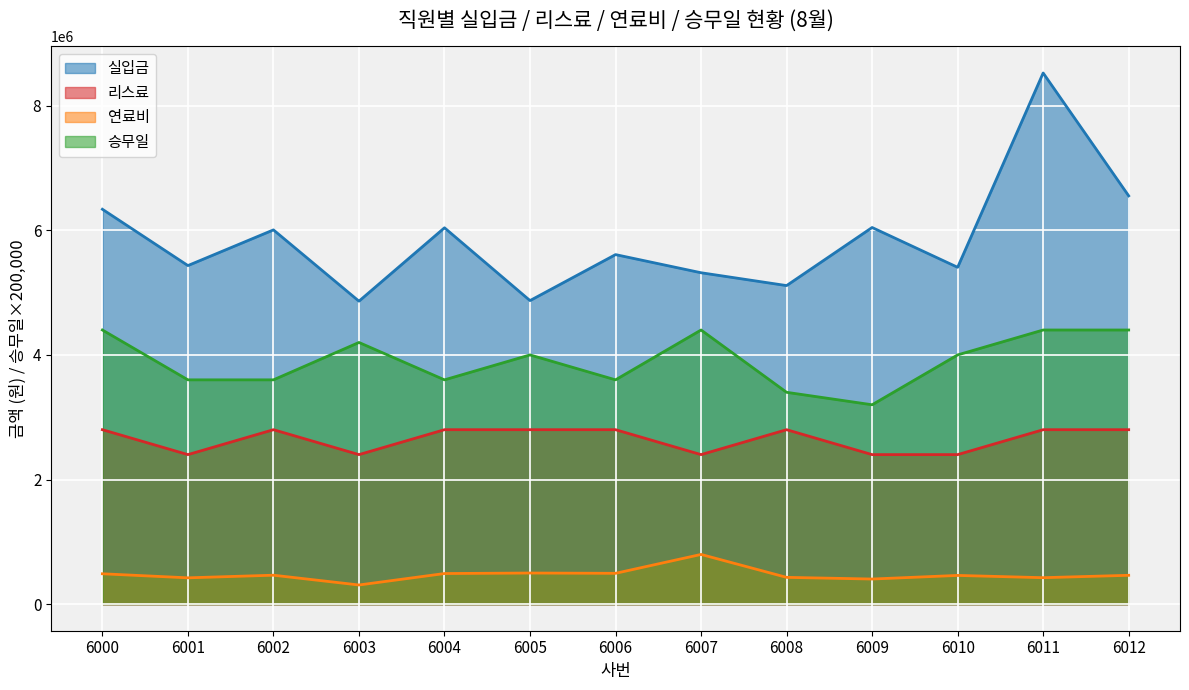

What is the sum of the 연료비 values at 6009 and 6011?

828280